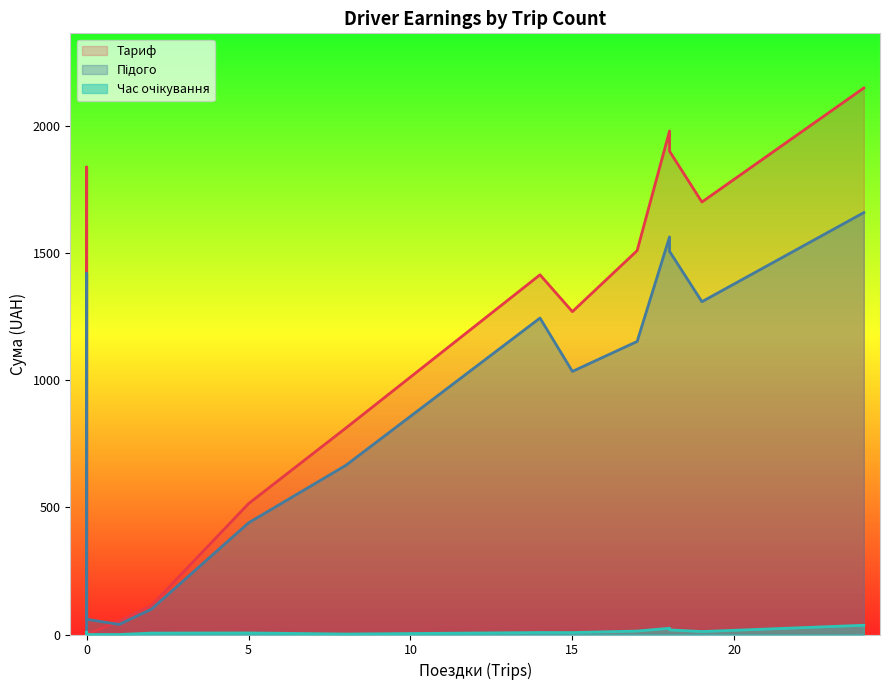

Between 2 and 15, which is larger?

15